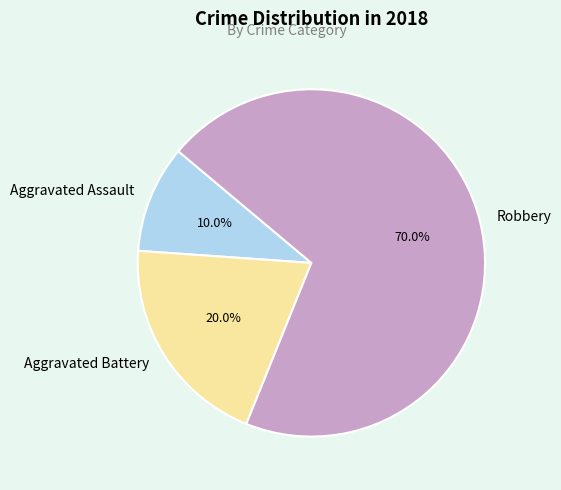

Which category has the smallest portion of the pie?

Aggravated Assault